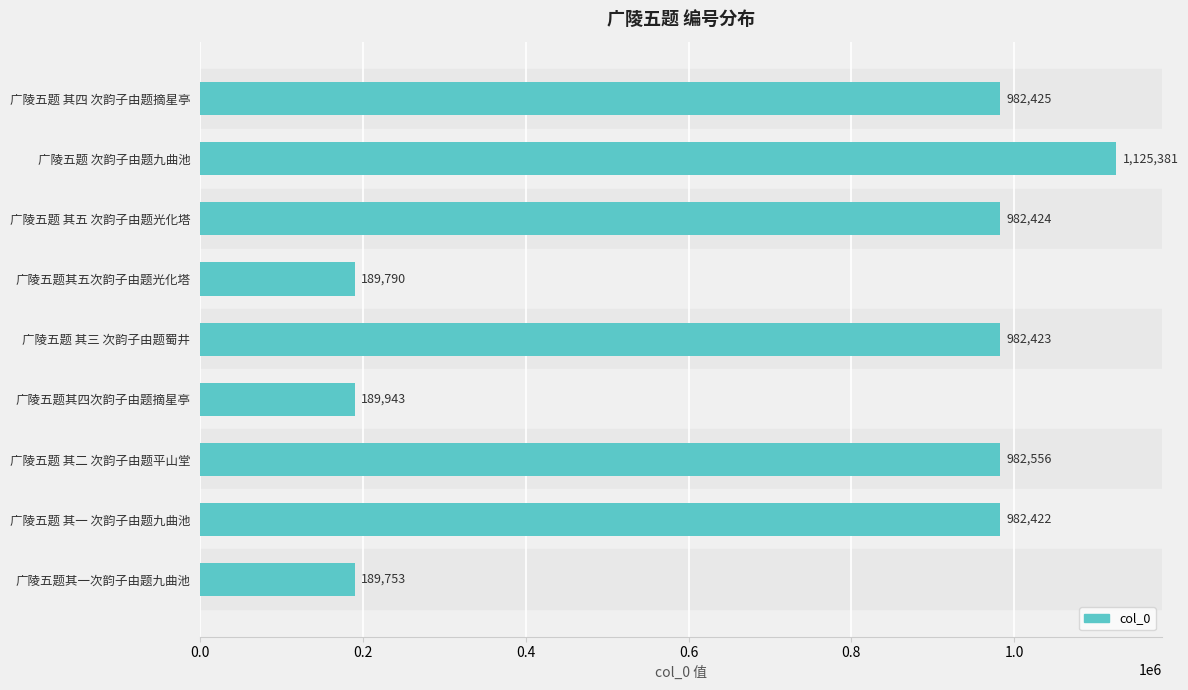

What is the difference between the values at 广陵五题其一次韵子由题九曲池 and 广陵五题其五次韵子由题光化塔?

37